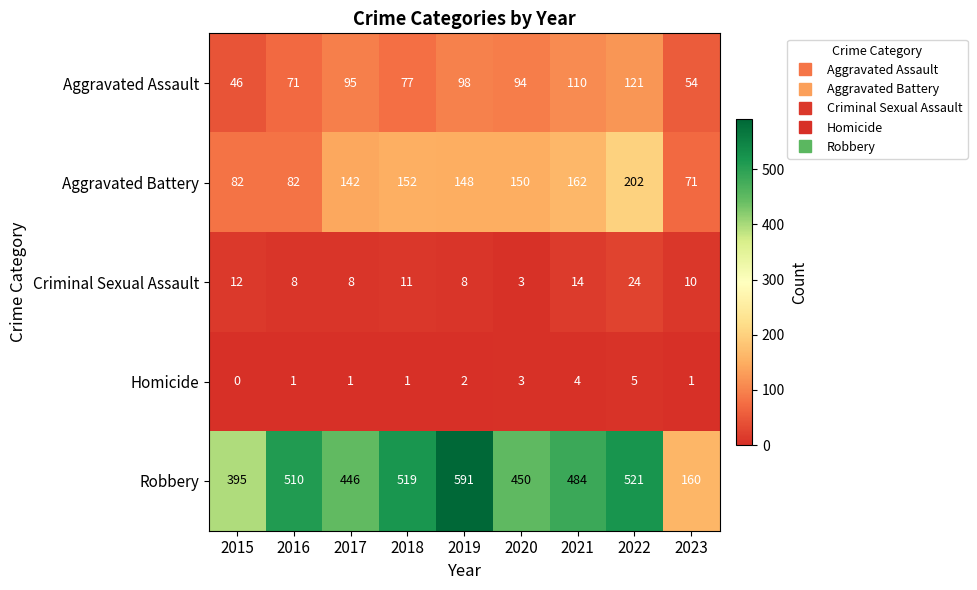

Rank the series by their maximum value, from highest to lowest.

Robbery, Aggravated Battery, Aggravated Assault, Criminal Sexual Assault, Homicide